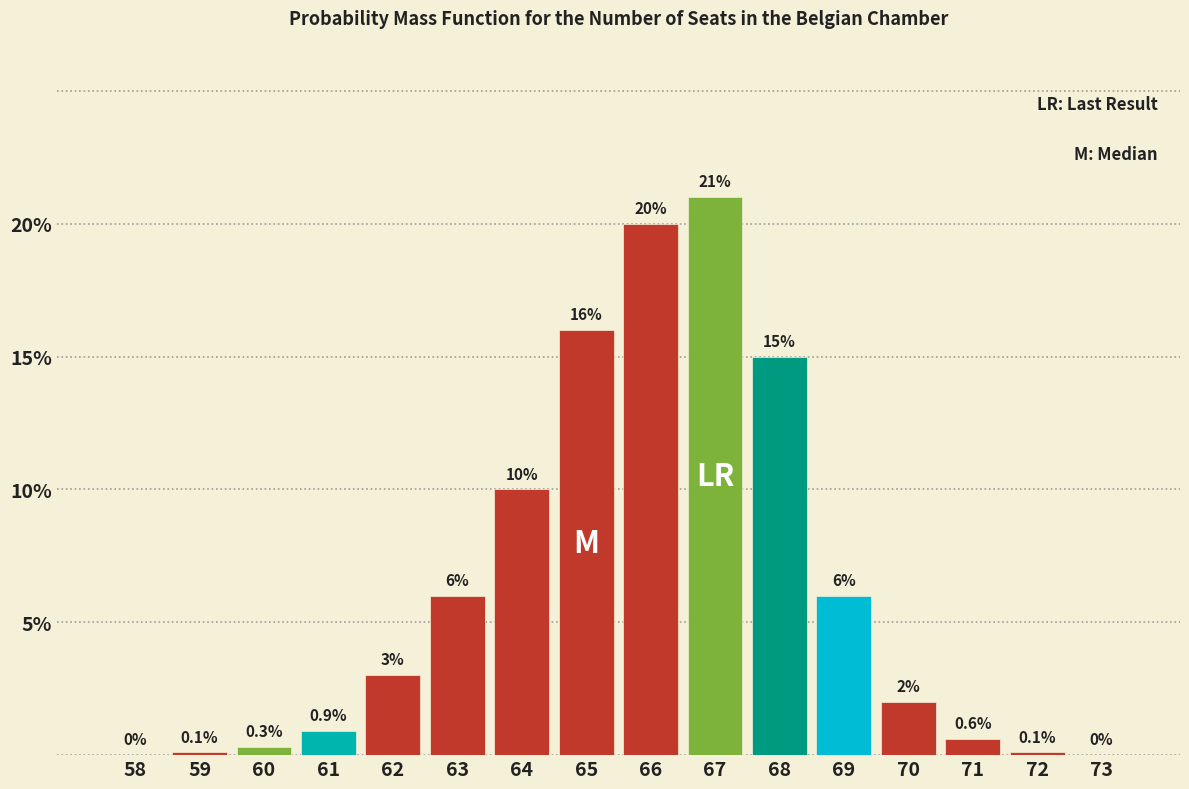

Reading left to right, transcribe all the data shown in this chart.

58=0.0	59=0.1	60=0.3	61=0.9	62=3.0	63=6.0	64=10.0	65=16.0	66=20.0	67=21.0	68=15.0	69=6.0	70=2.0	71=0.6	72=0.1	73=0.0